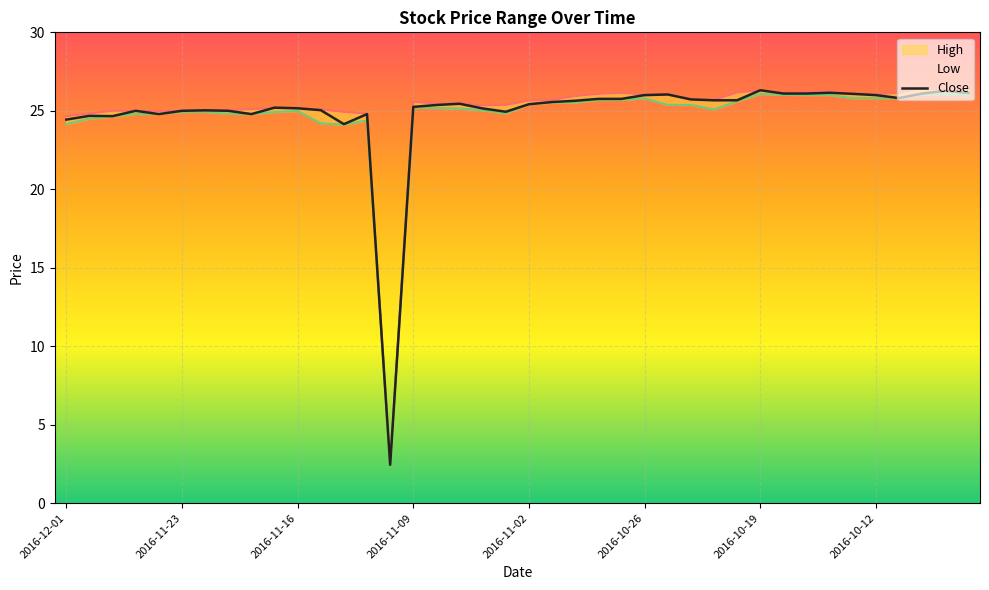

The High series shows 26.1 at 2016-10-25. True or false?

True